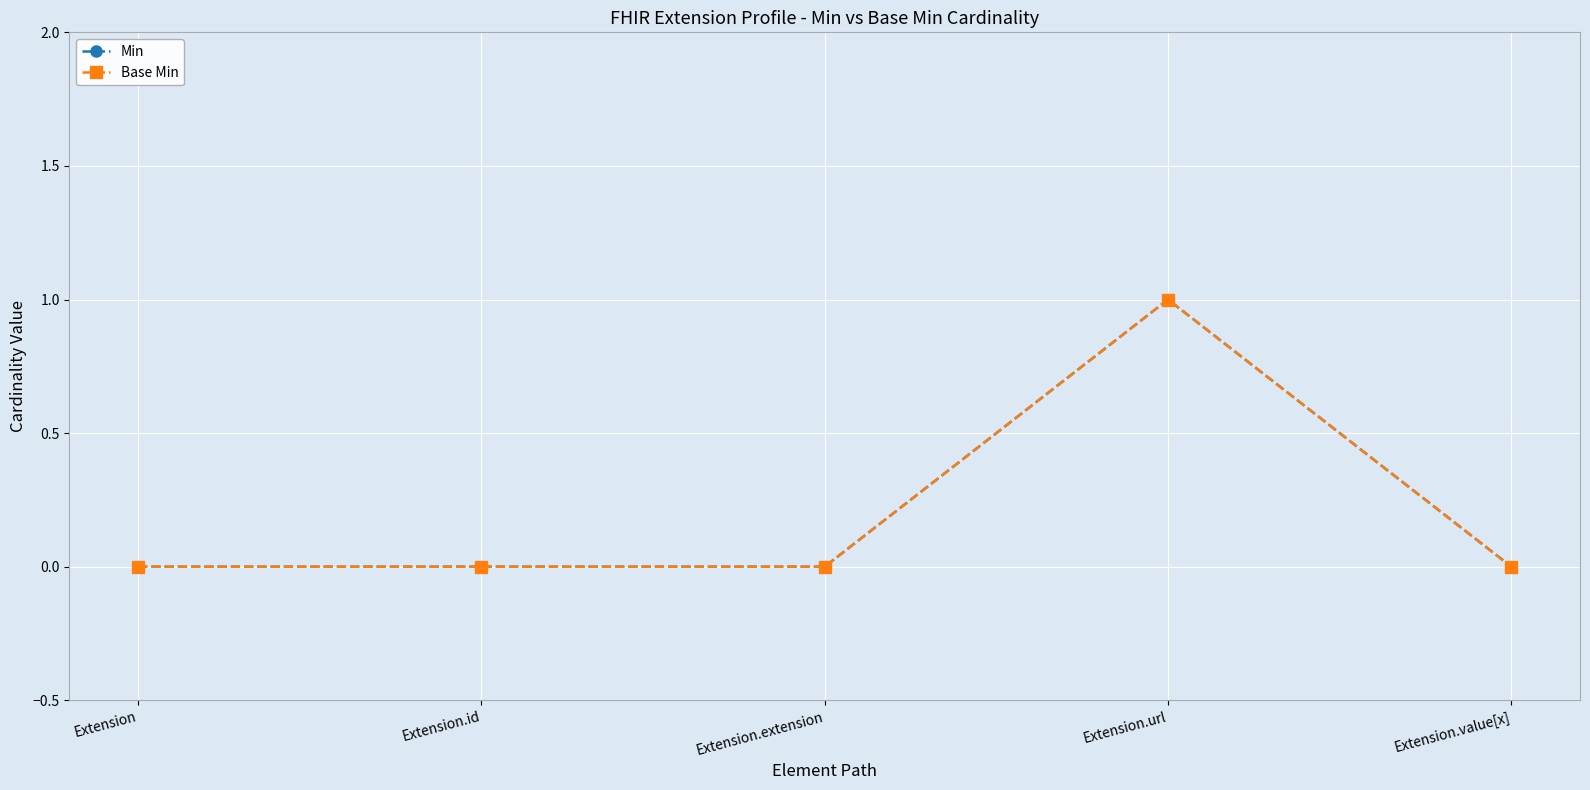

At which label does Base Min reach its minimum?

Extension